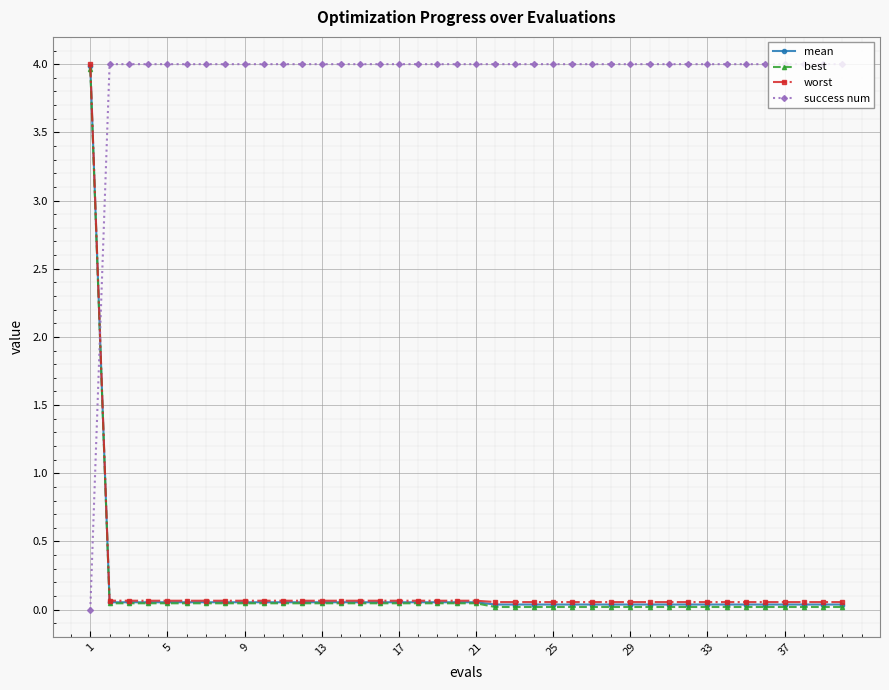

Which series has the largest range (max minus min)?

success num